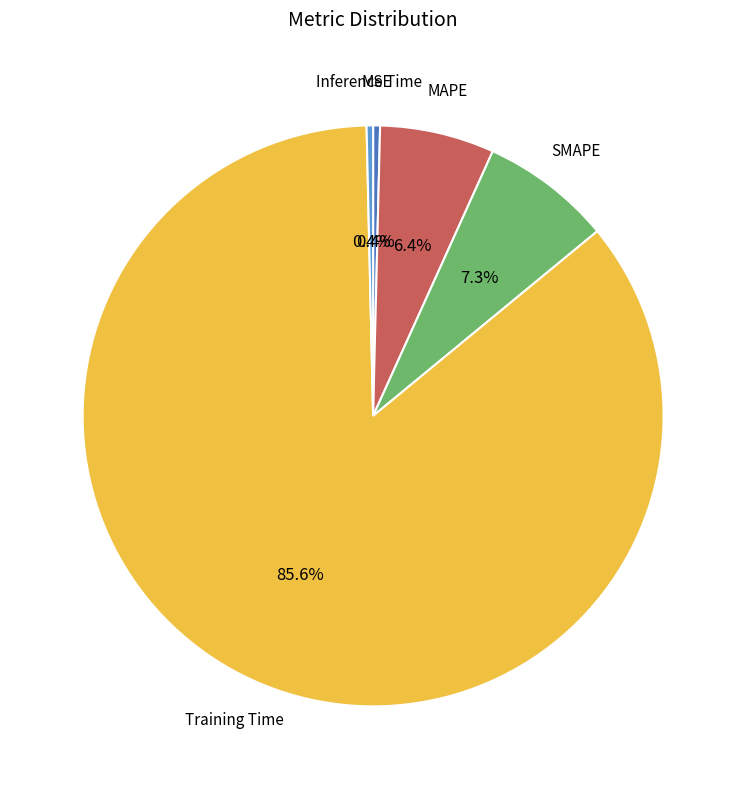

Does any single category account for the majority?

Yes